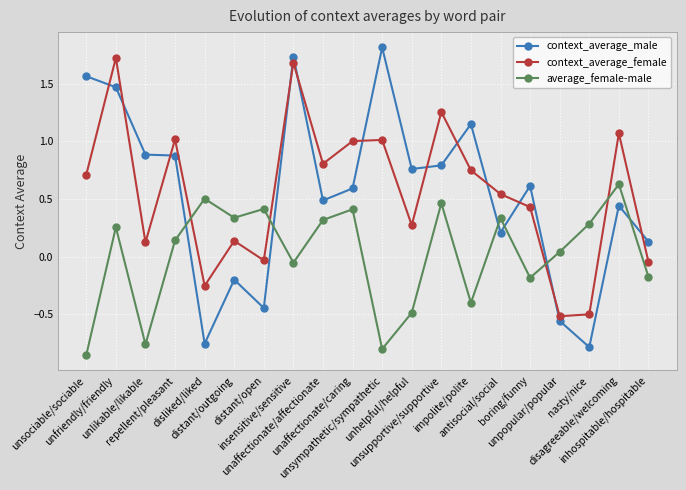

Which category has the highest value across all series?

unsympathetic/sympathetic